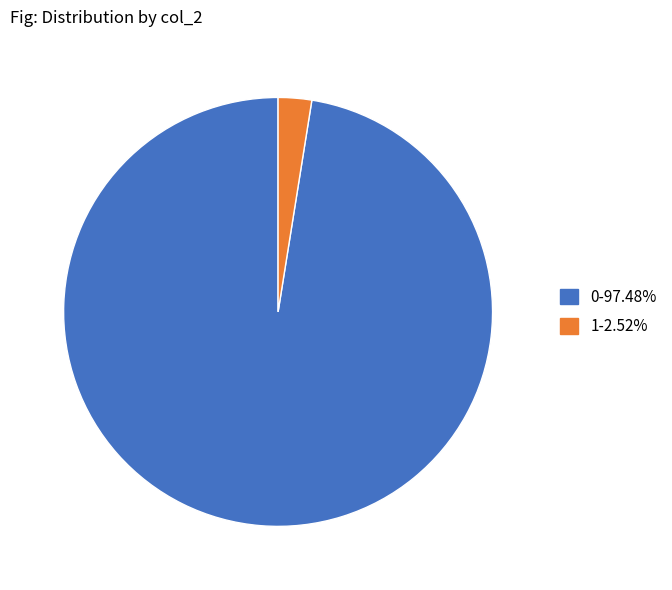

Is there a majority slice in this chart?

Yes